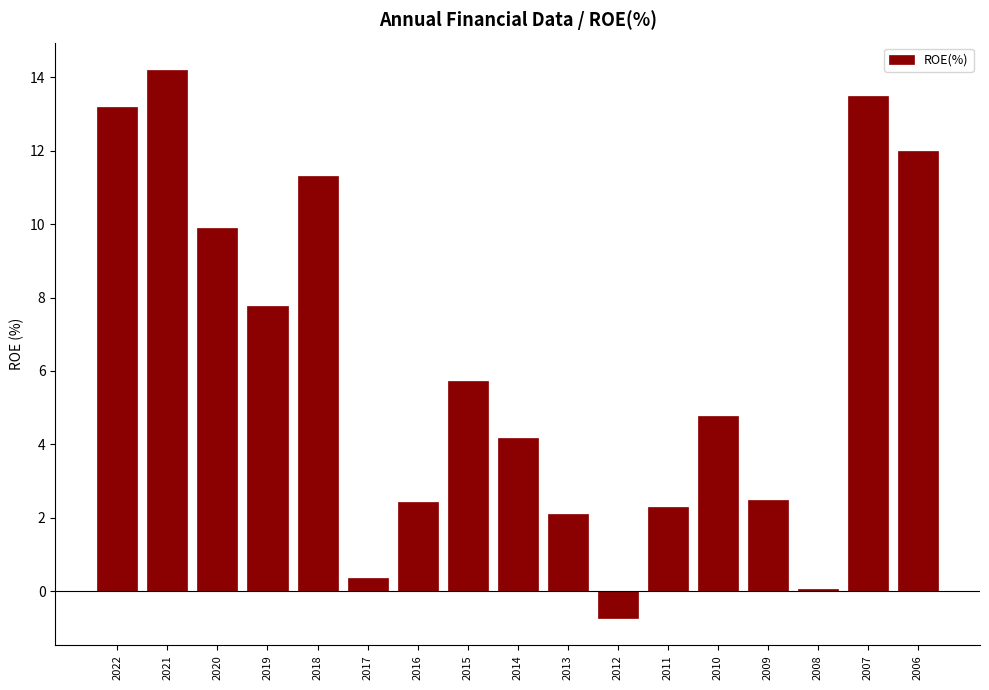

At which category does the chart reach its peak across all series?

2021